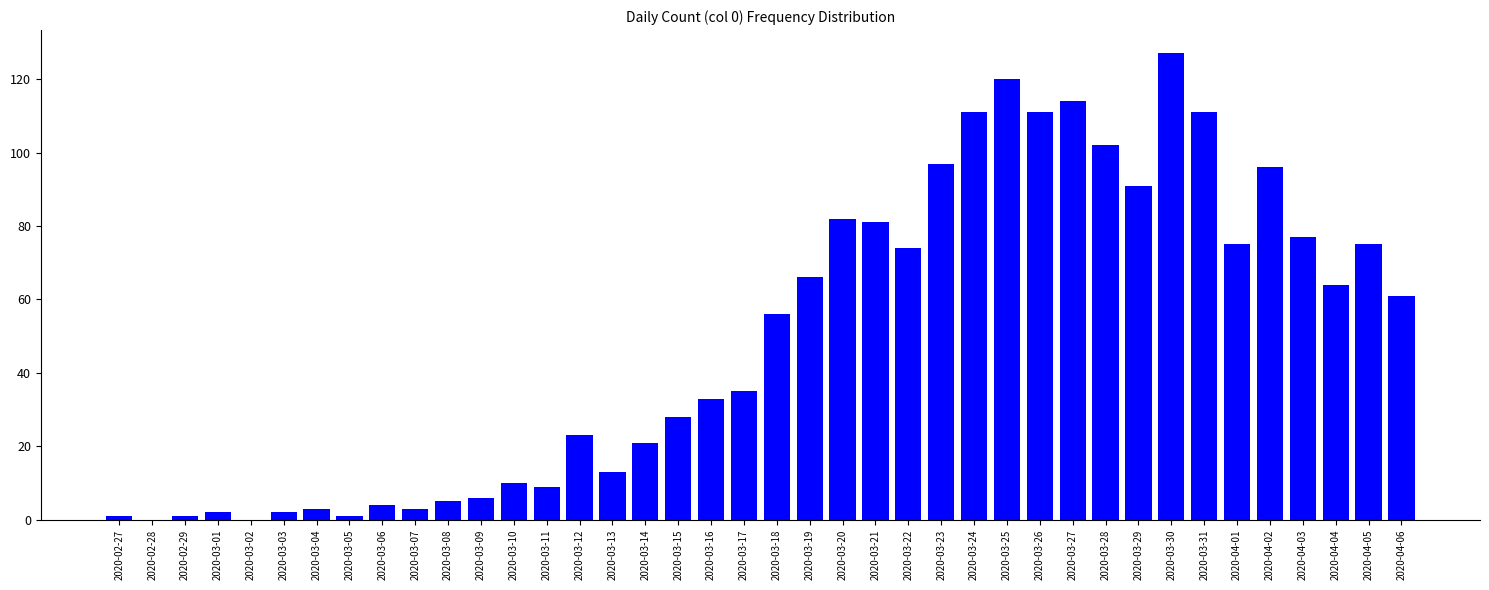

Is it true that the value at 2020-03-16 is 33?

True